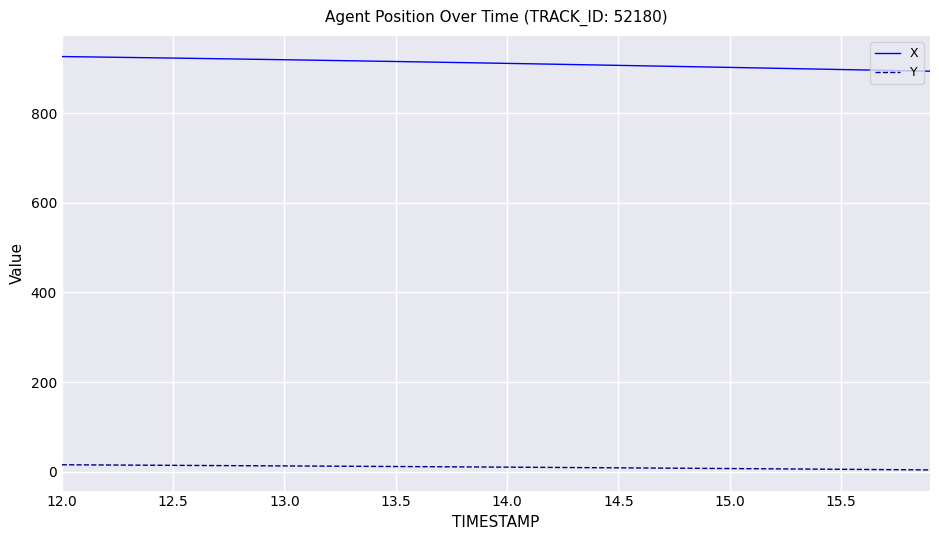

Is this an area chart (filled region under the line)?

No